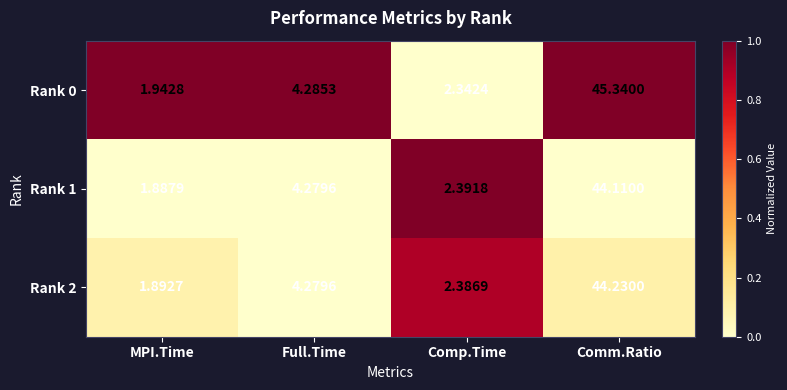

Which category has the lowest value across all series?

MPI.Time